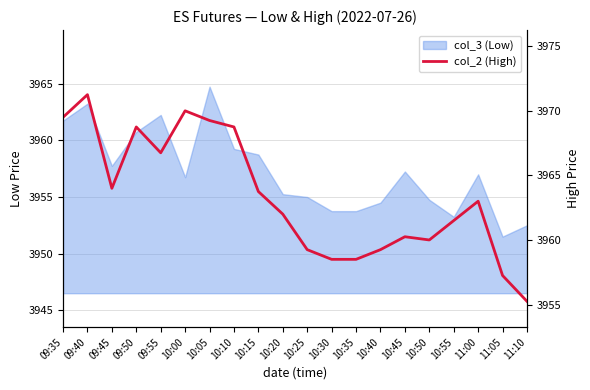

Read the value at 09:40.

3971.2